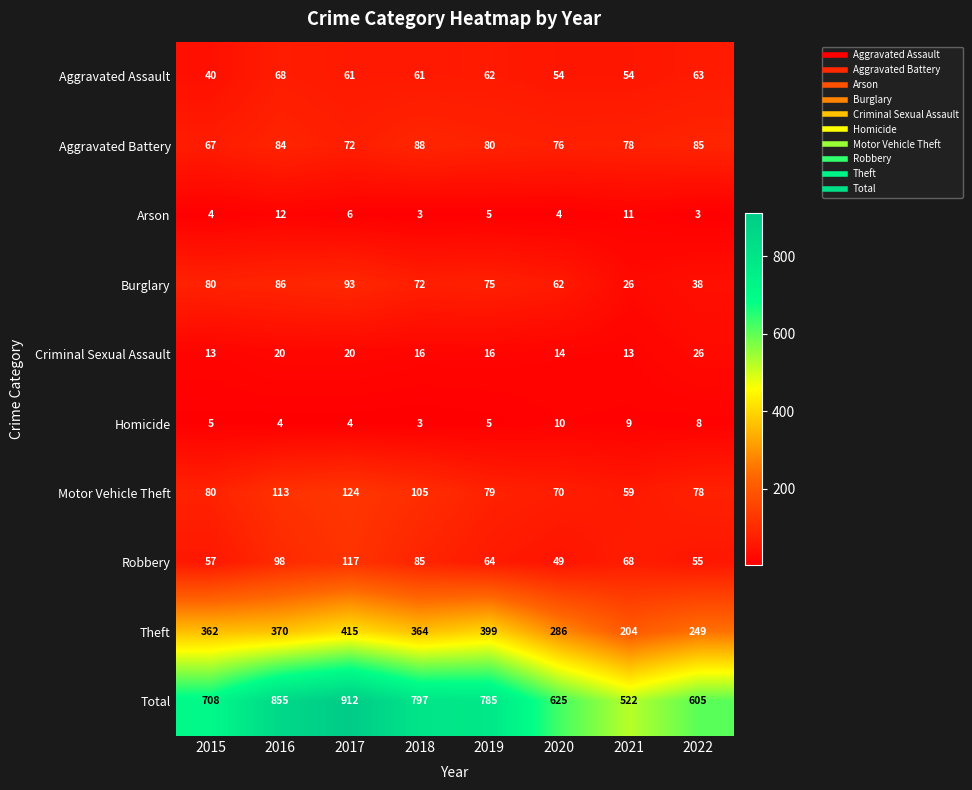

At which category is the sum across all series the highest?

2017